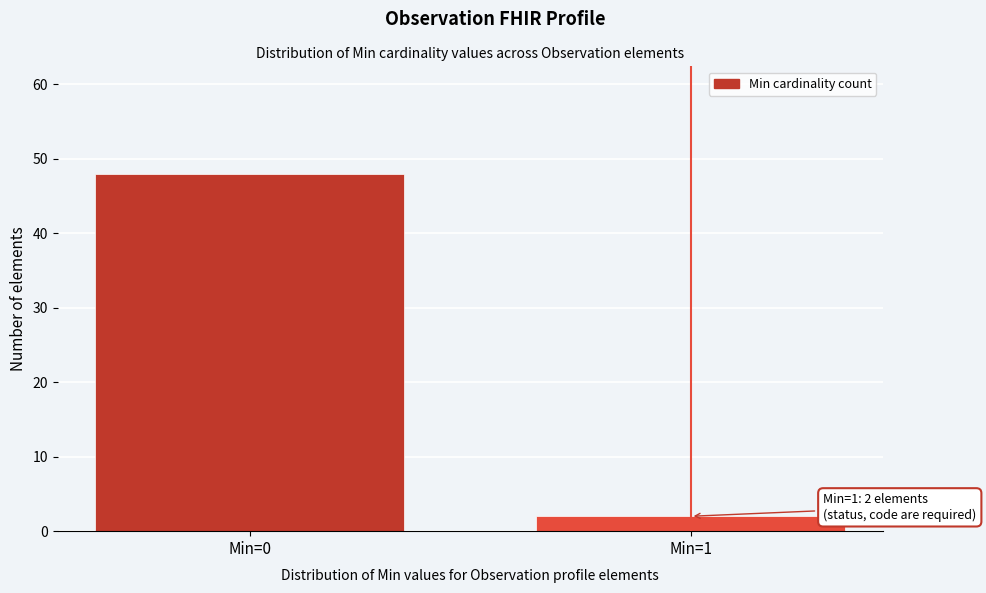

Reading right to left, extract all data points from this chart.

Min=1=2	Min=0=48